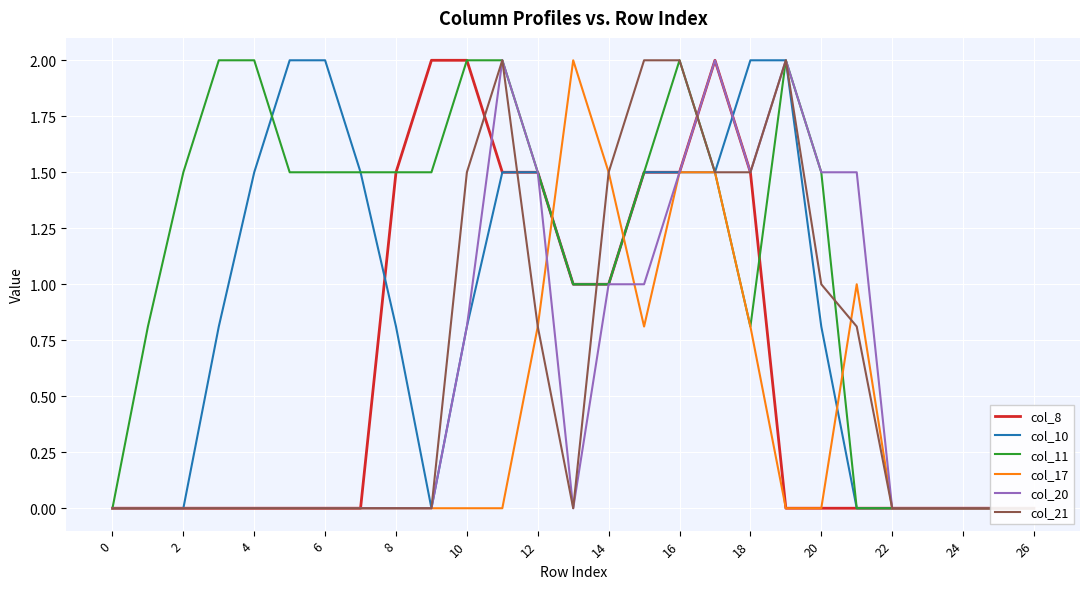

True or false: col_21 and col_8 cross at least once.

True